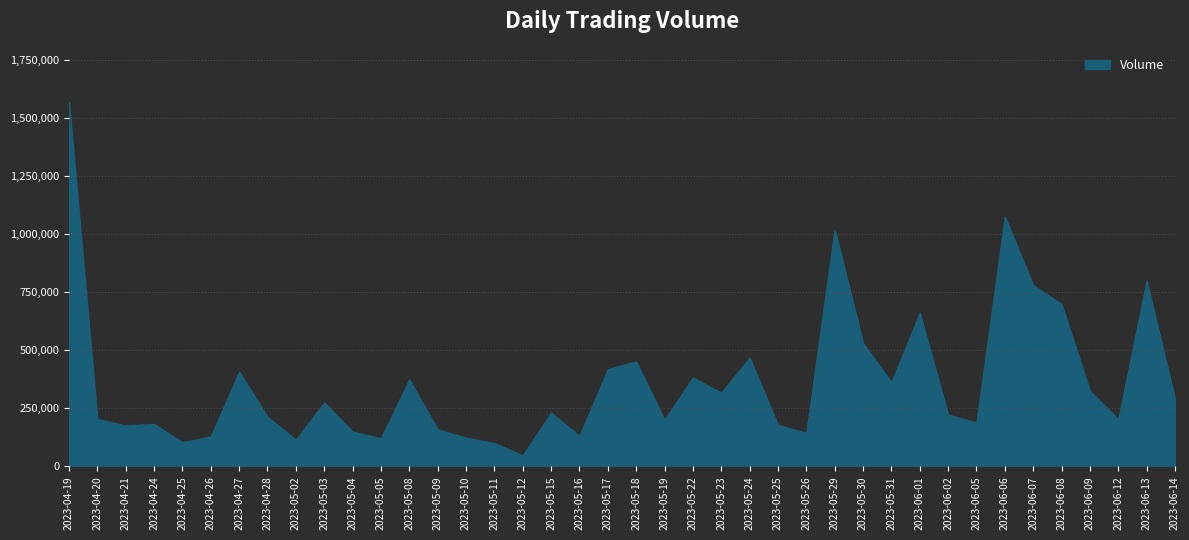

What is the change in value from 2023-04-19 to 2023-04-28?

-1355879